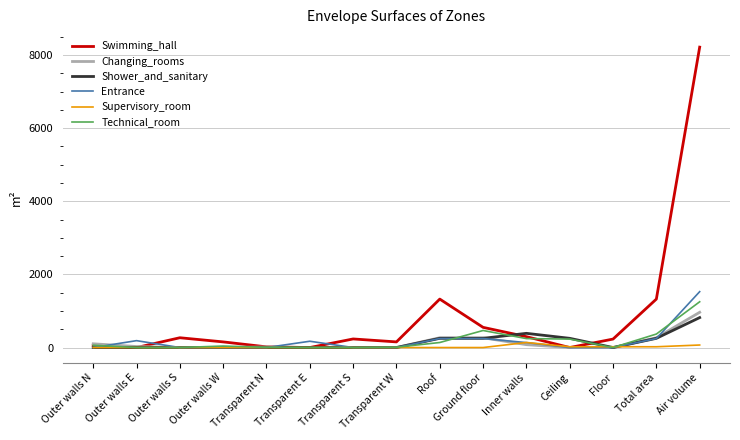

At how many categories does at least one series exceed 6113?

1